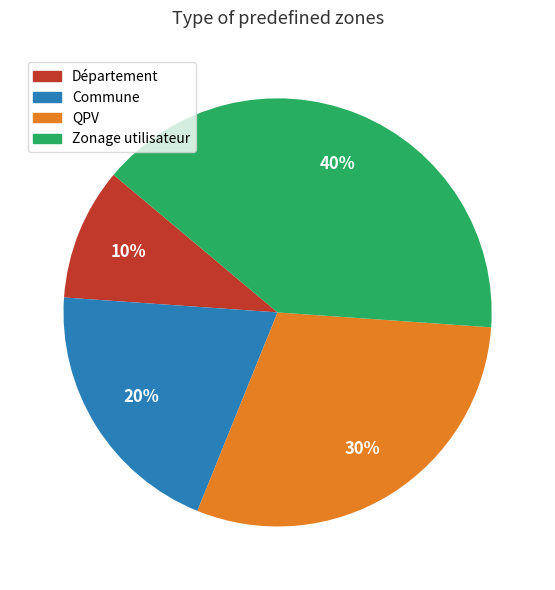

Between Commune and Département, which is larger?

Commune